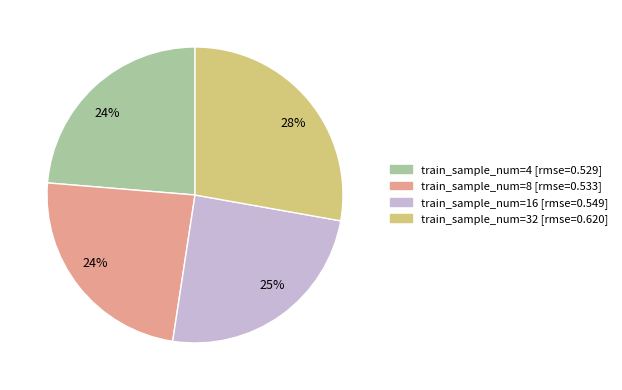

Is there a majority slice in this chart?

No